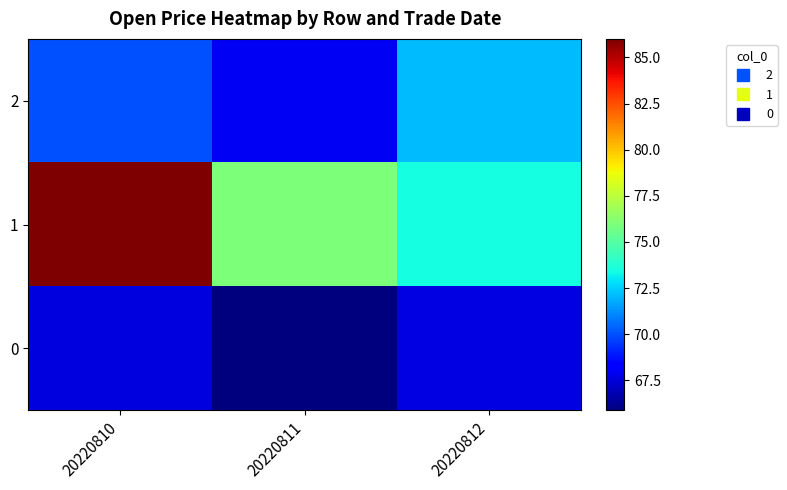

Count the number of categories in the chart.

3